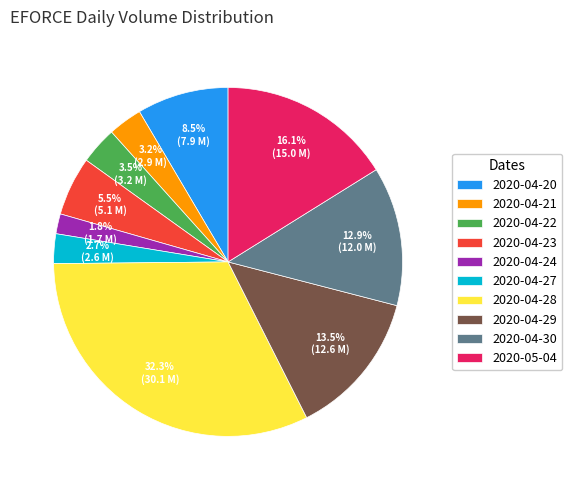

How many segments does this pie chart have?

10